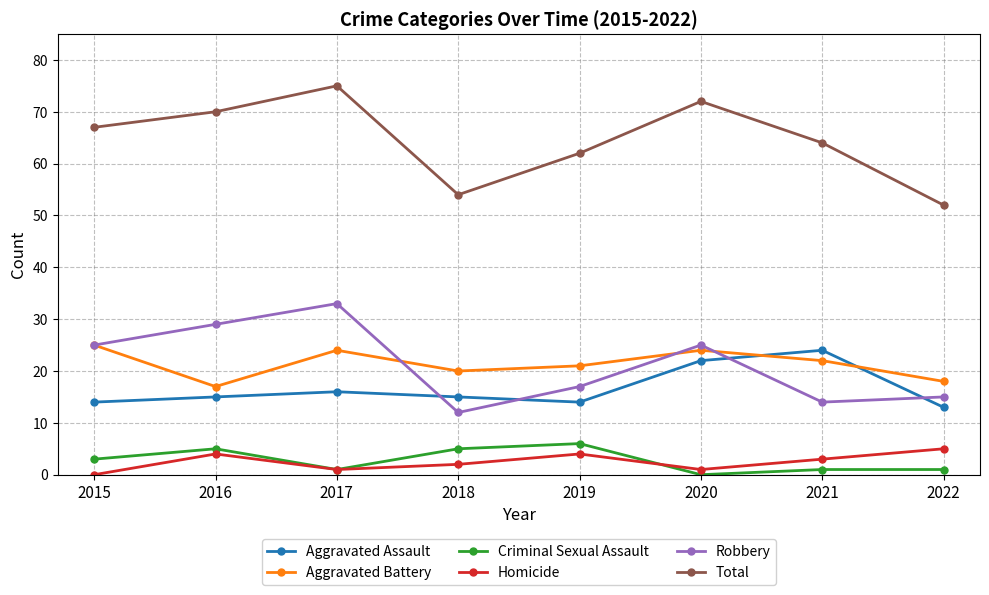

How many interior local valleys does the Total series have?

1